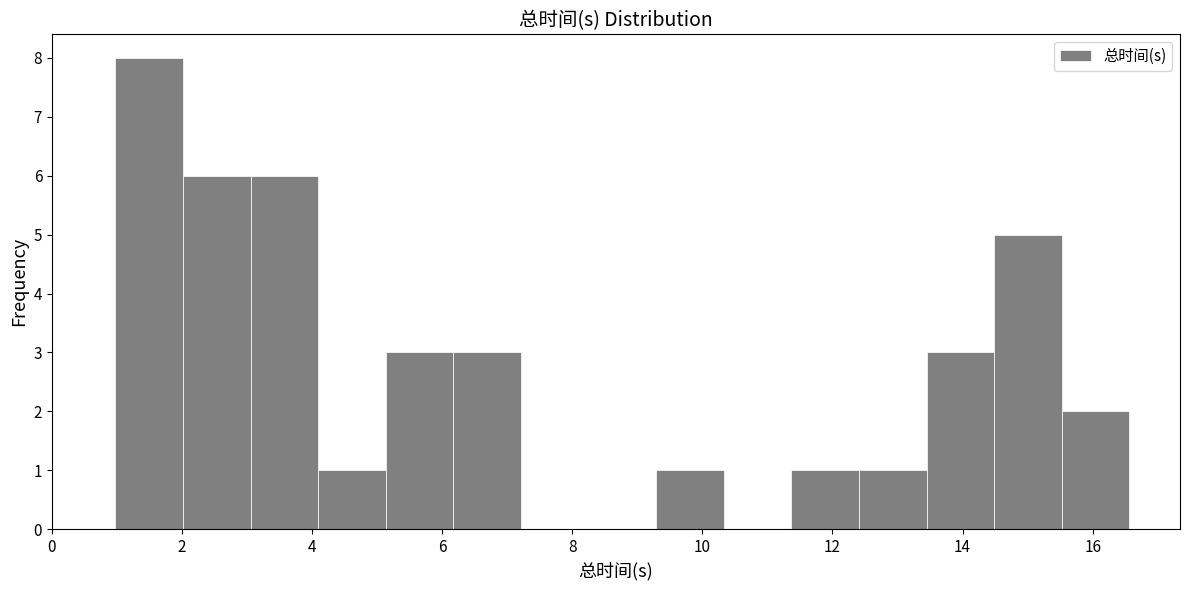

What is the height of the bar covering 1.0 to 2.0 on the x-axis? Neither the bar edges nor the heights are printed on the chart, so give them approximately, as read against the axes.

8